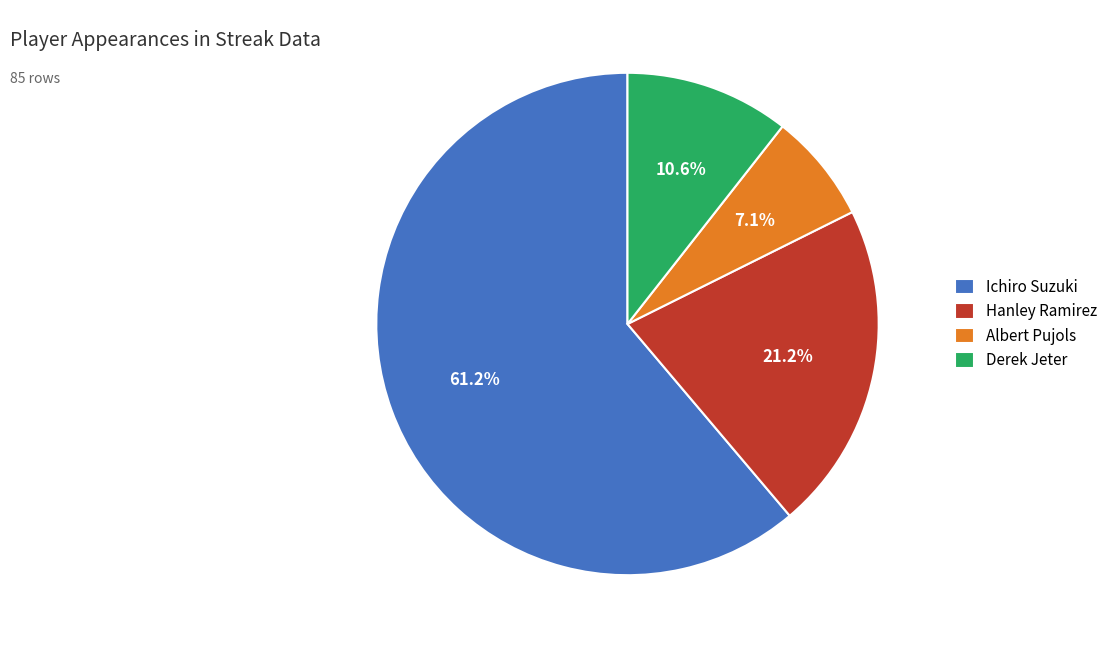

How many slices are in this pie chart?

4